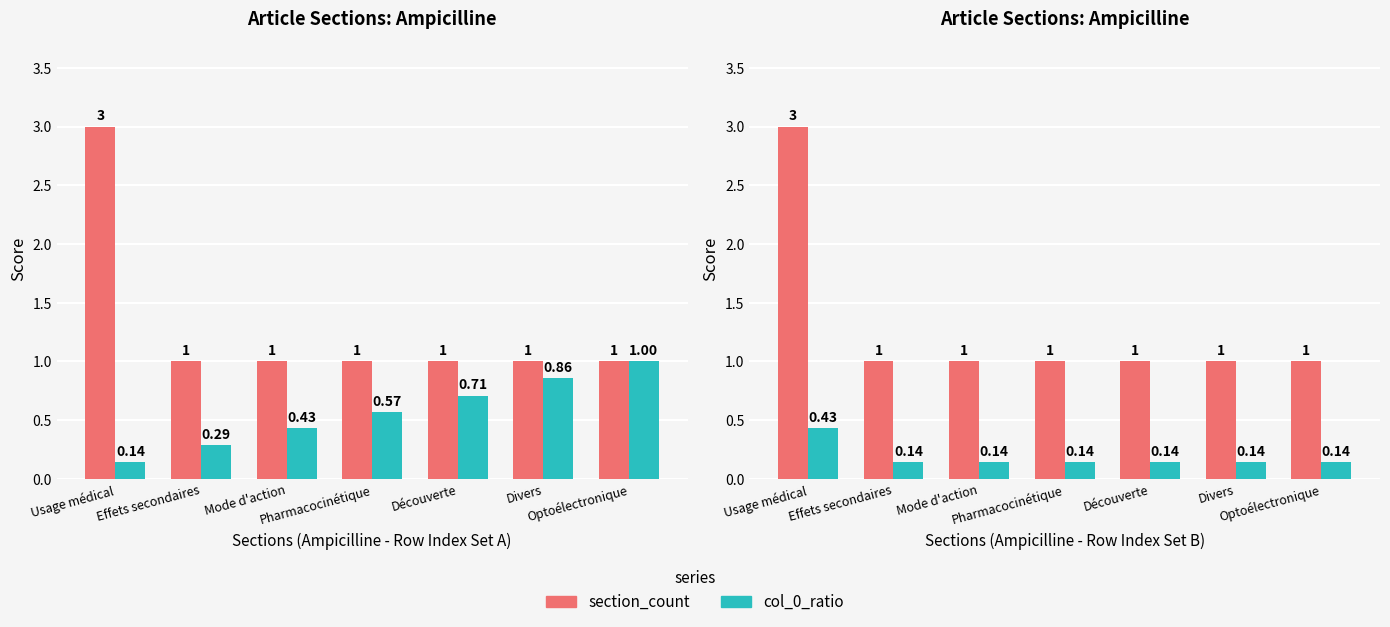

Which series has the largest total across all categories?

section_count